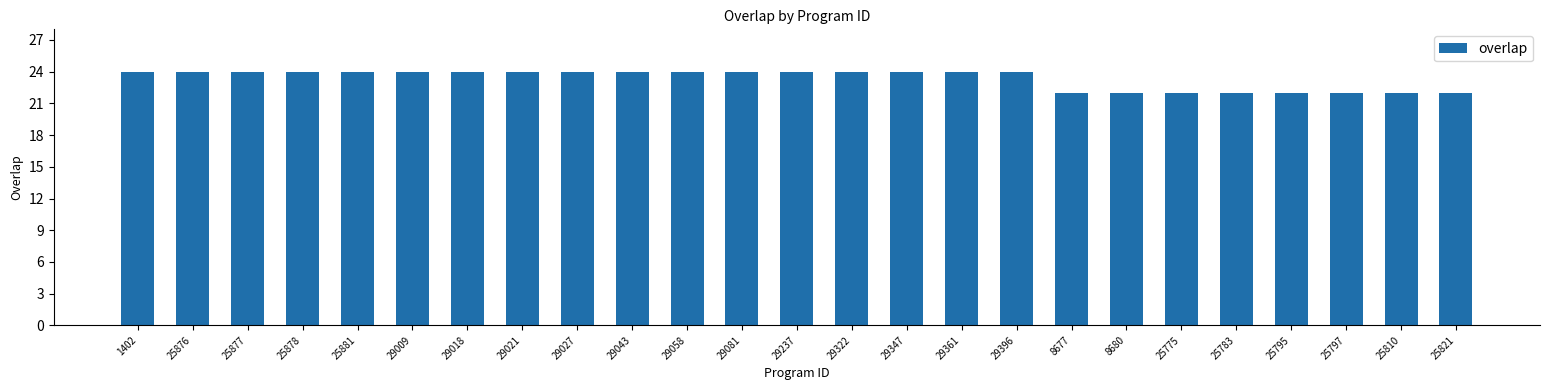

Count the values in the range 22 to 24.

25